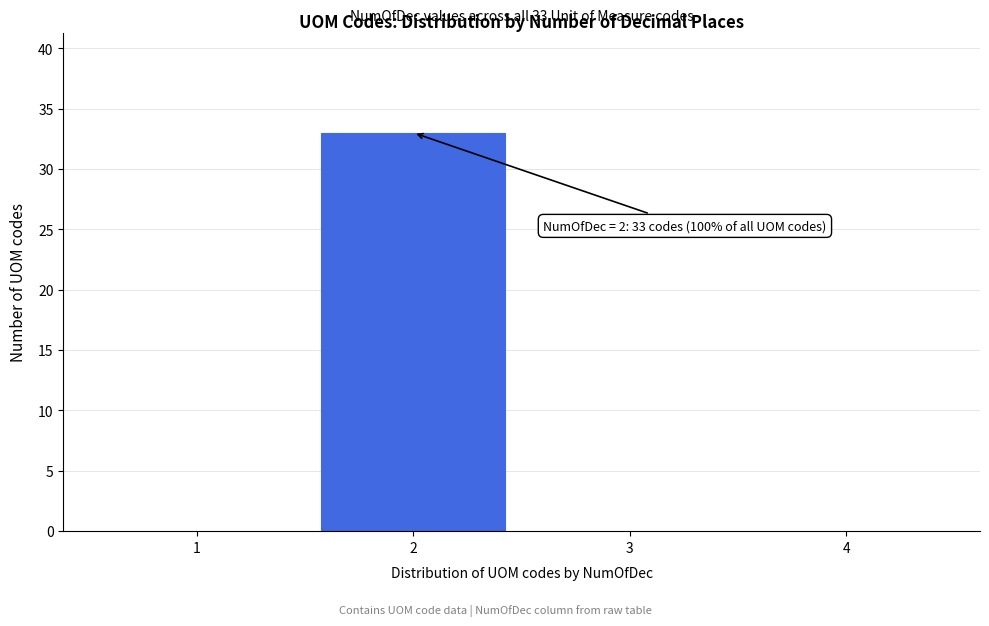

Over which range of the x-axis is the bar tallest?

1.5 to 2.5